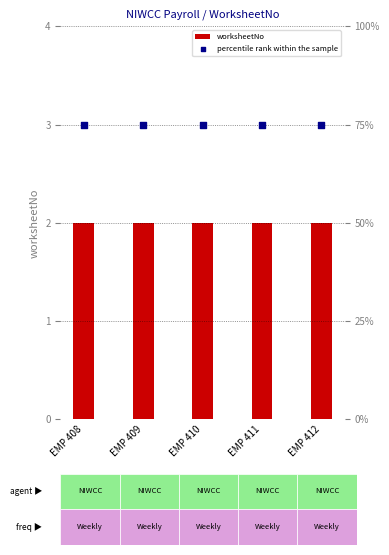

At which category is the sum across all series the highest?

EMP 408